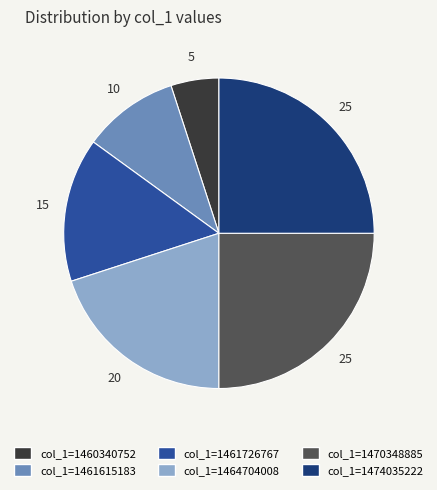

Is there a majority slice in this chart?

No